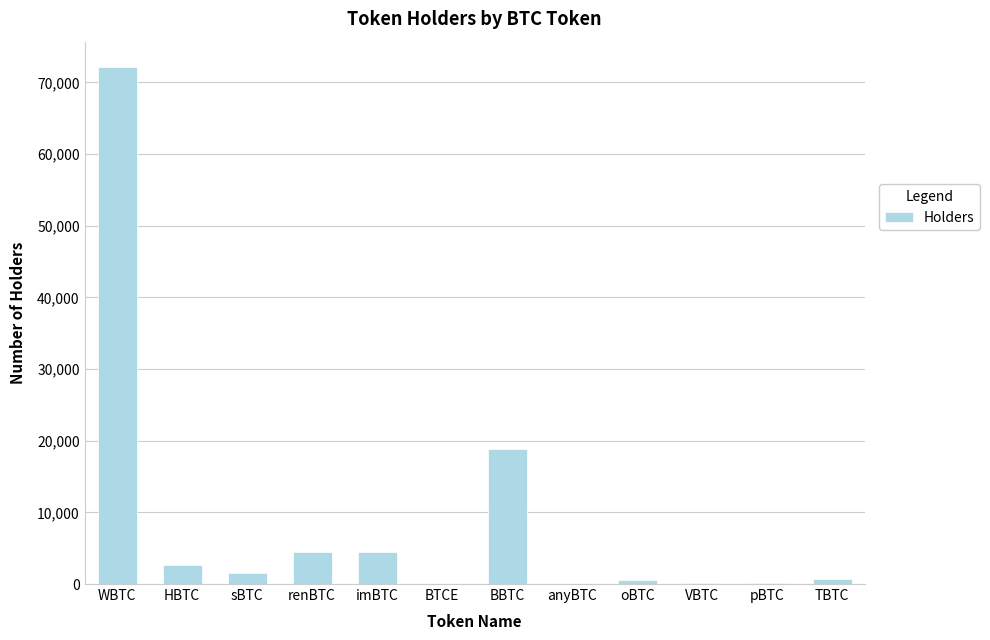

Between oBTC and renBTC, which is larger?

renBTC